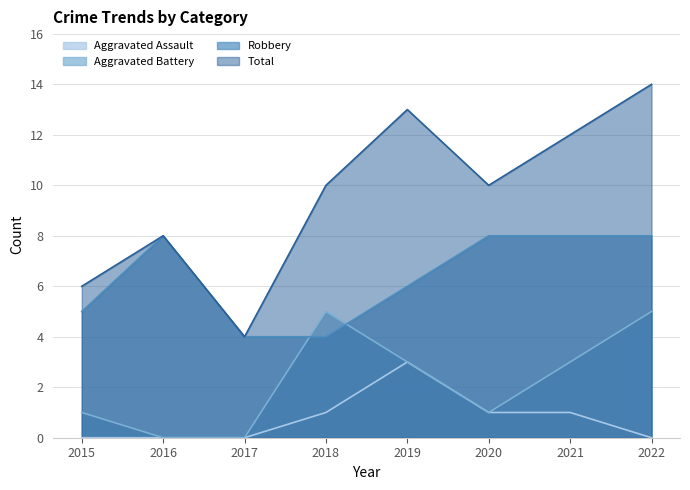

Rank the series by their average value, from lowest to highest.

Aggravated Assault, Aggravated Battery, Robbery, Total